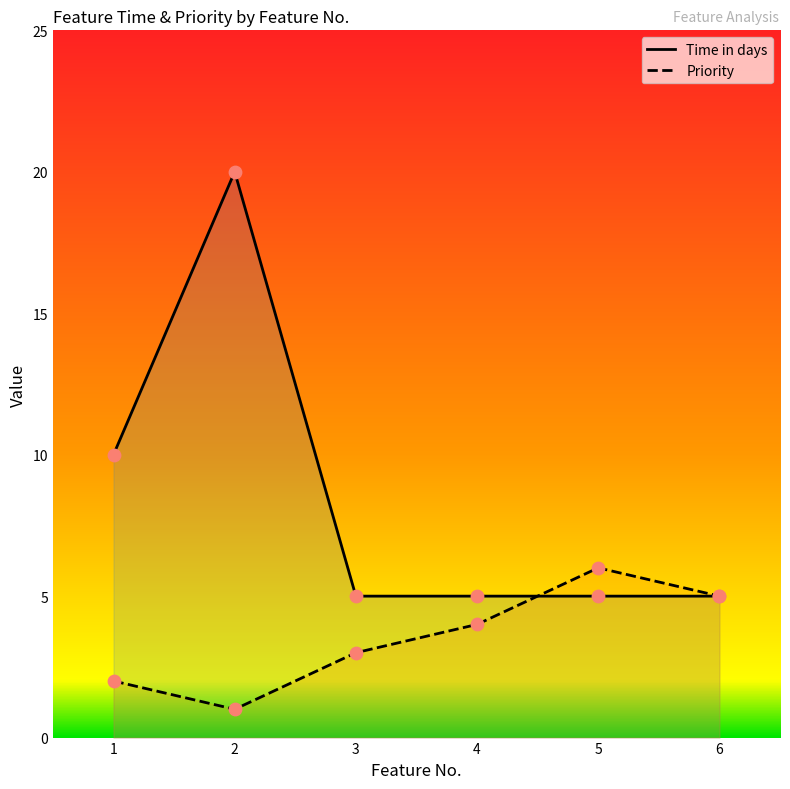

Which series has the largest Y range (max minus min)?

Time in days